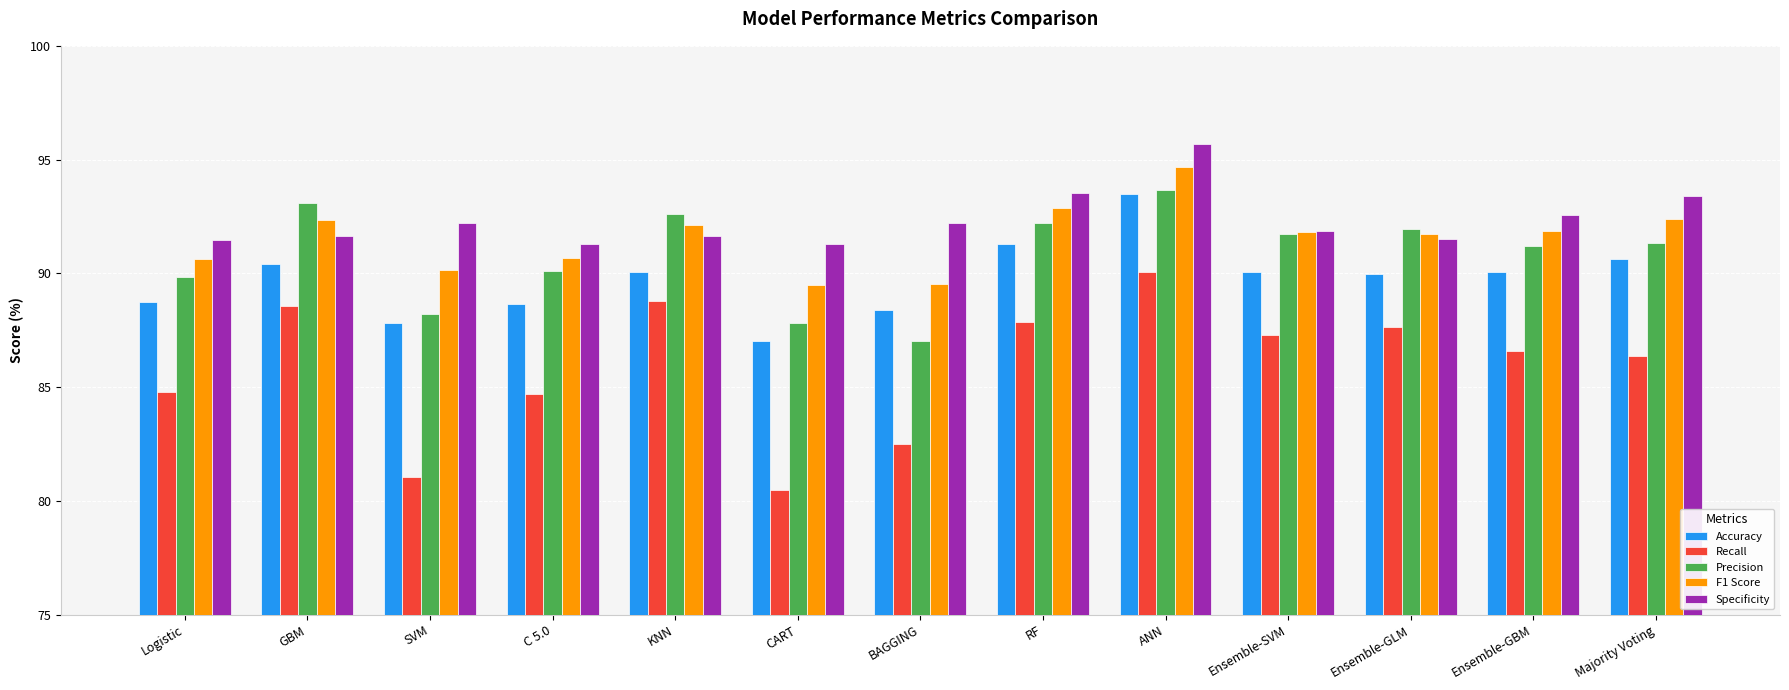

The Accuracy series shows 63.2 at ANN. True or false?

False